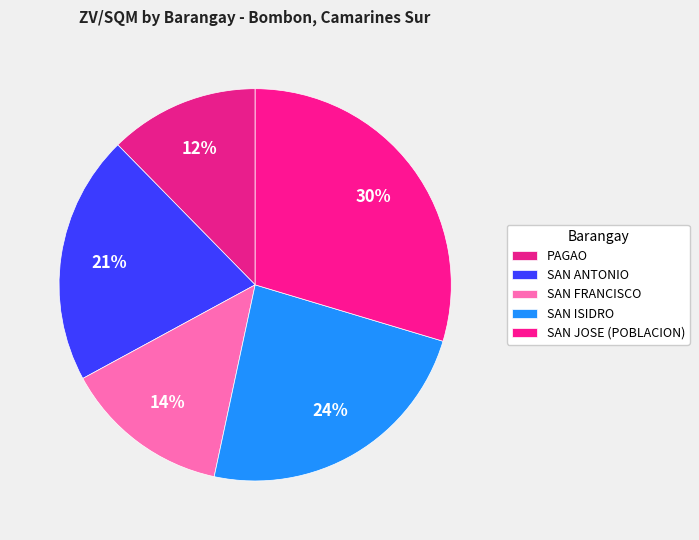

How many segments does this pie chart have?

5